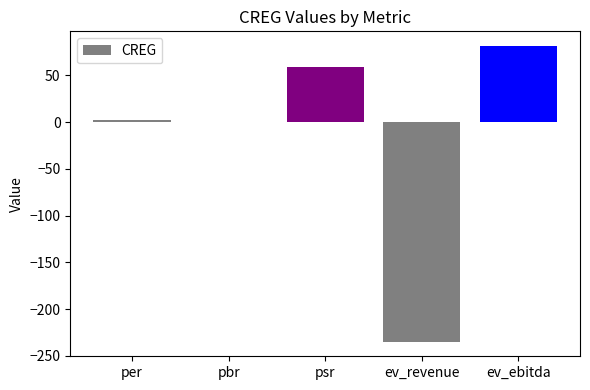

Count the number of categories in the chart.

5